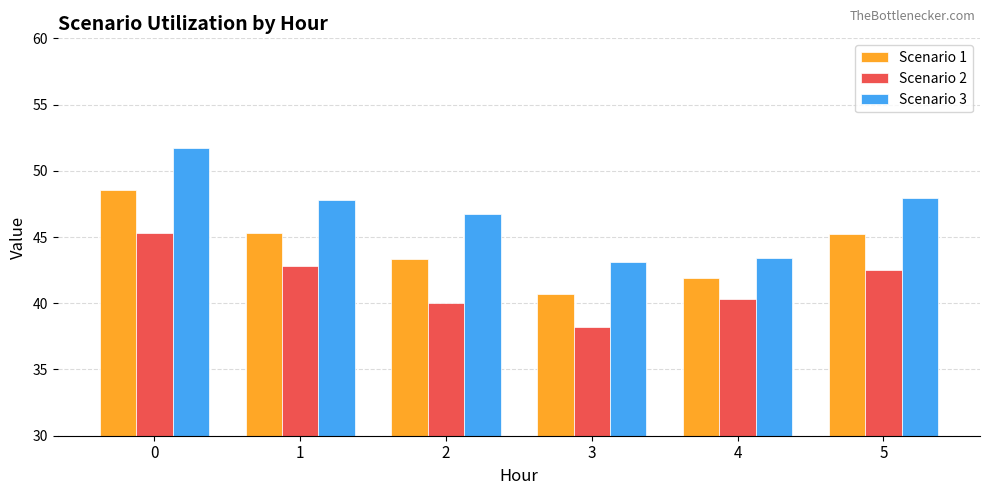

Which category has the lowest value in the Scenario 1 series?

3